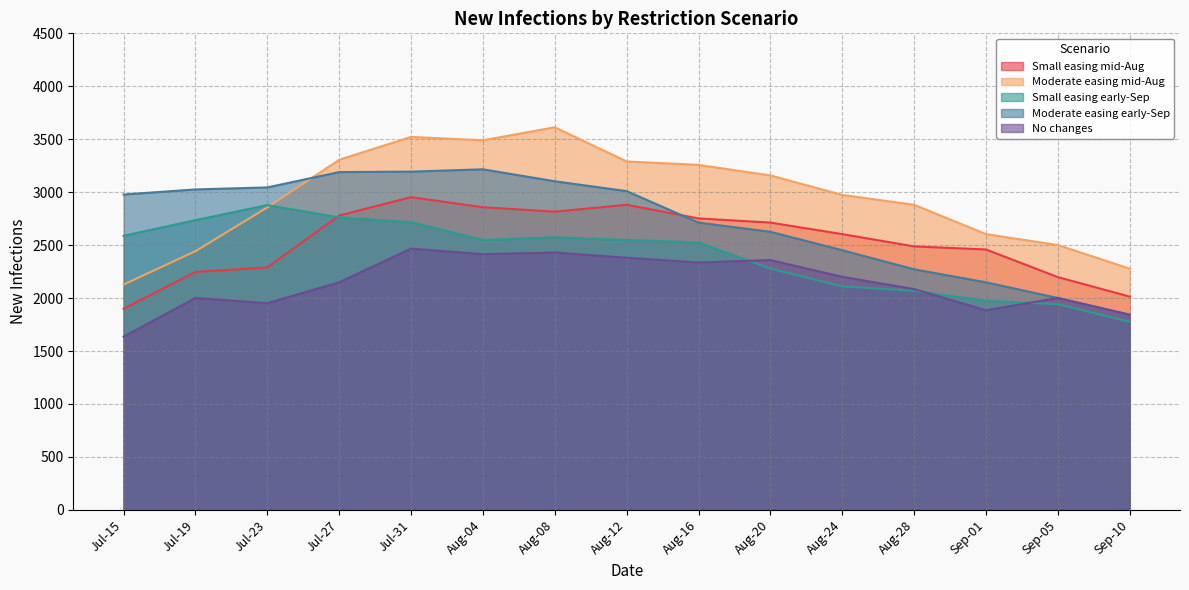

Which series has the largest total across all categories?

Moderate easing mid-Aug